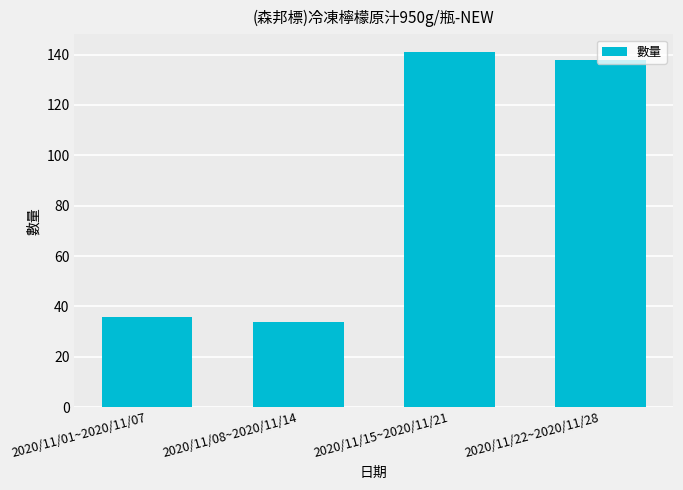

What is the maximum value shown in the chart?

141